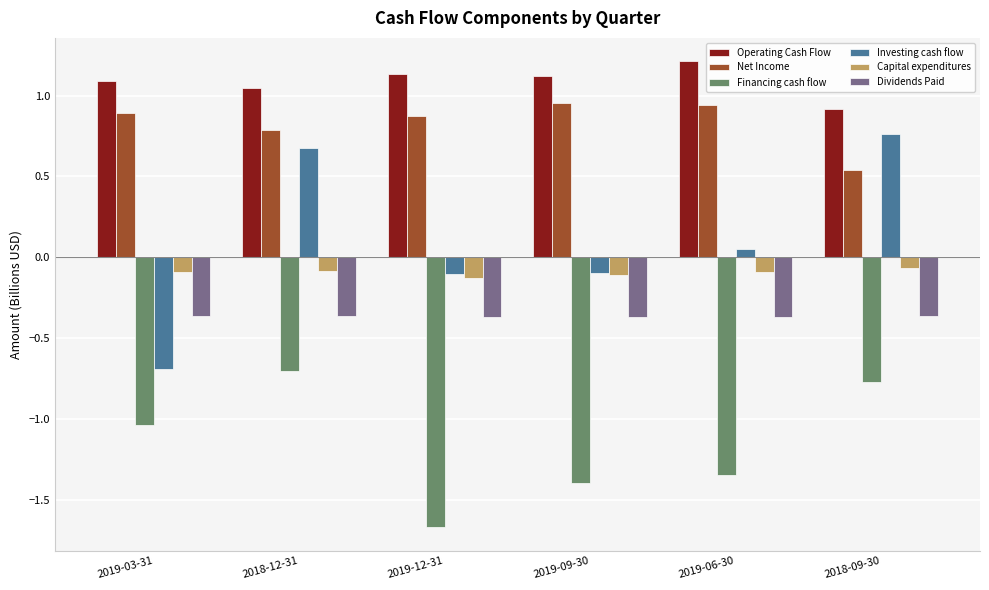

What is the difference between the highest and lowest values at 2018-09-30?

1.7